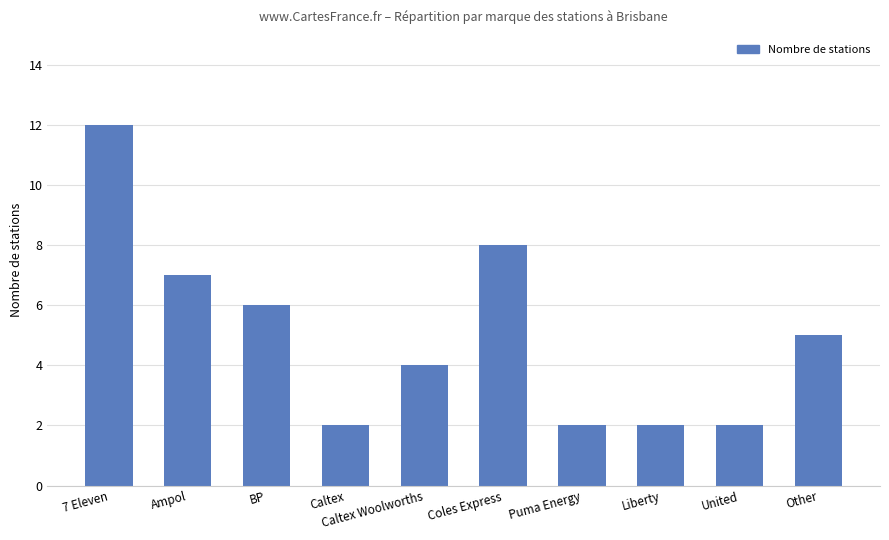

Where is the data nearest to the value 7?

Ampol